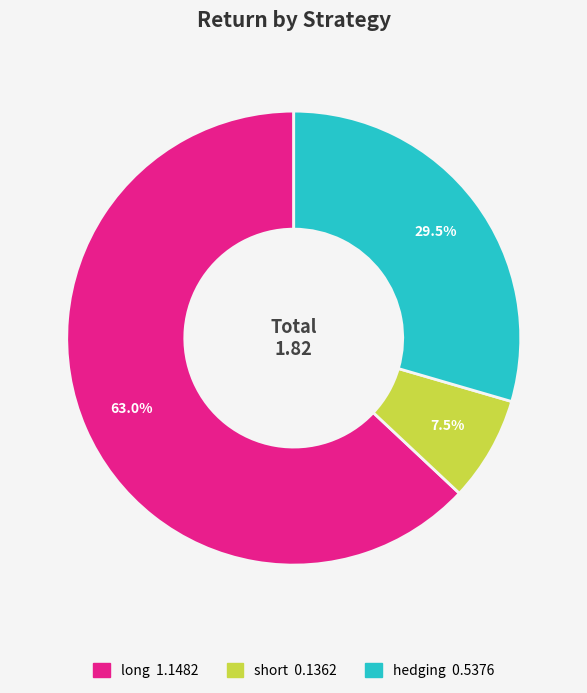

Which slice is the largest?

long